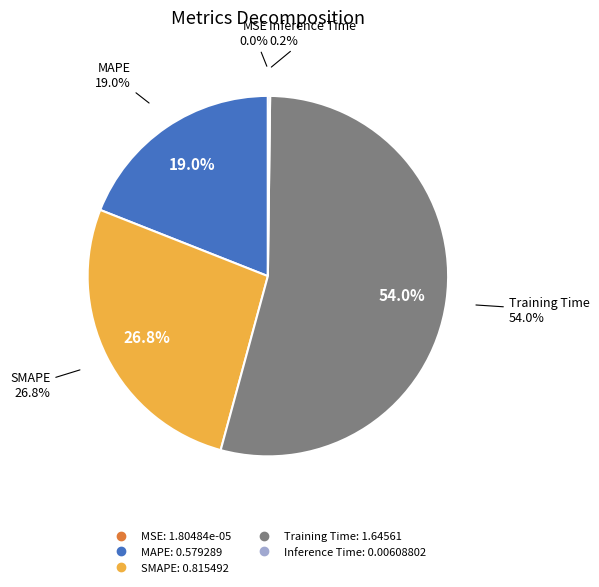

What percentage is the Training Time slice, to the nearest percent?

54%